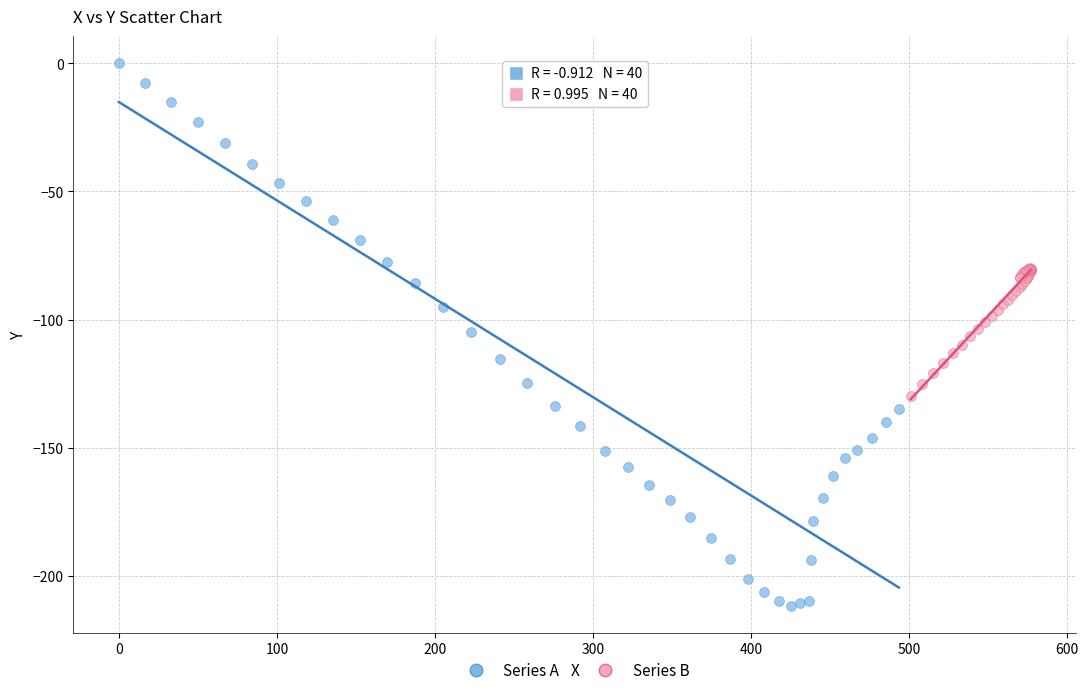

Which series contains the lowest Y value?

Series A